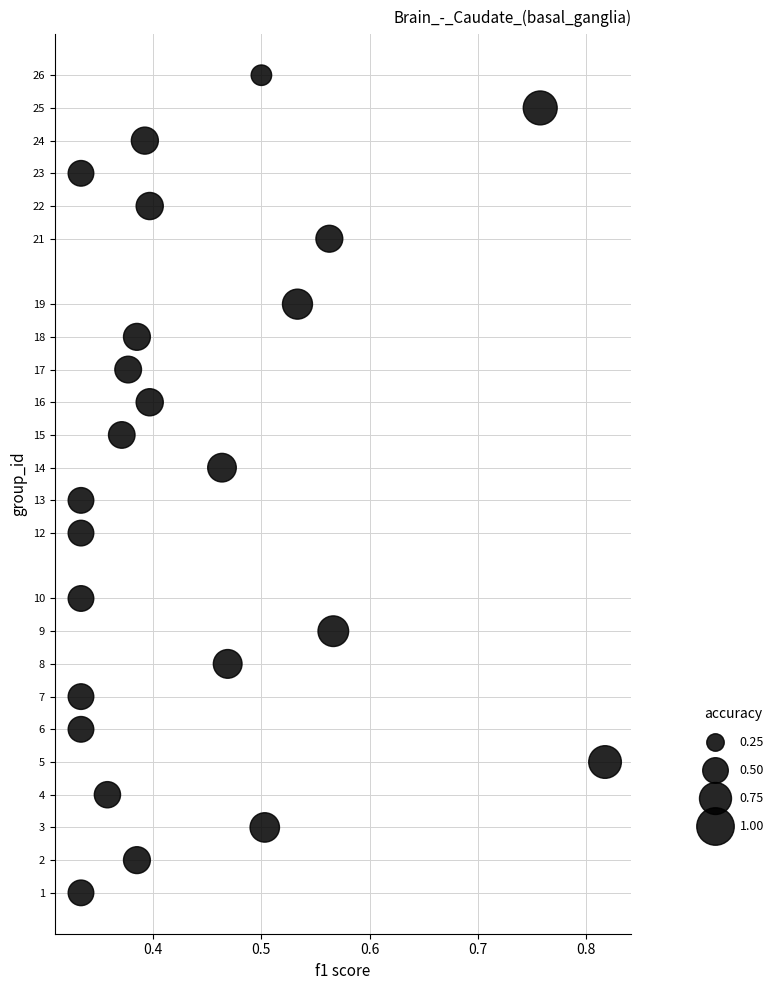

What is the range of Y values (max minus min)?

25